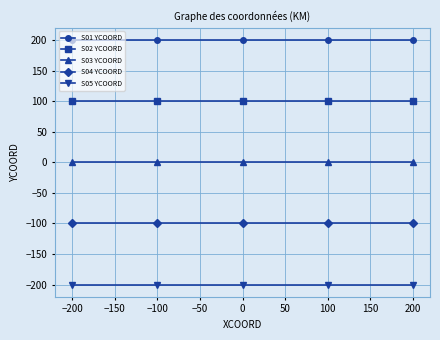

Where is S05 YCOORD nearest to the value -200?

−200